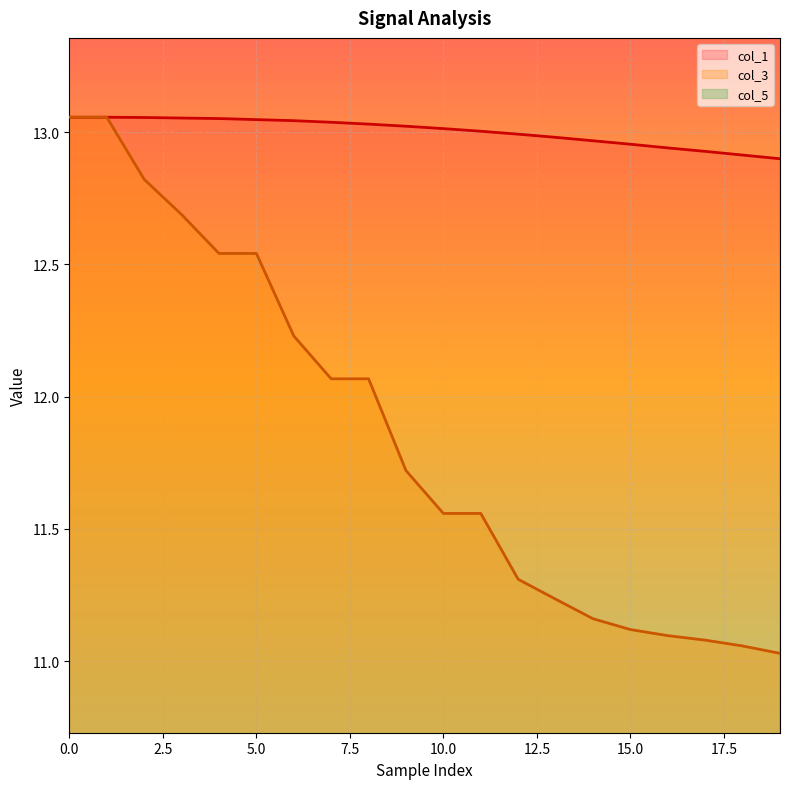

True or false: col_1 and col_5 cross at least once.

False